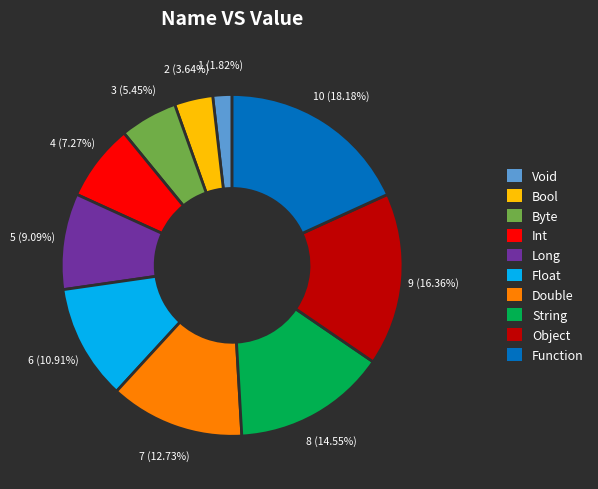

Rank the categories by value from highest to lowest.

Function, Object, String, Double, Float, Long, Int, Byte, Bool, Void